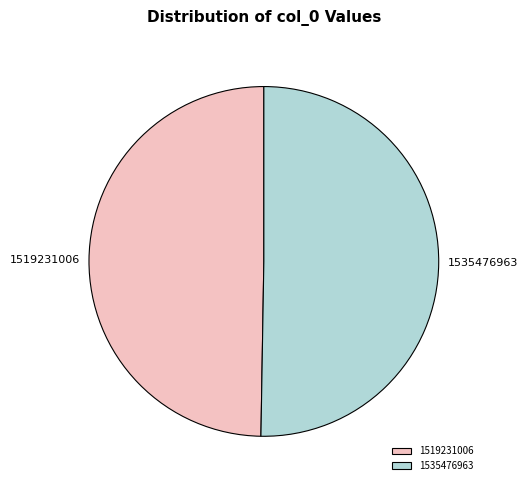

Which category accounts for the majority?

1535476963